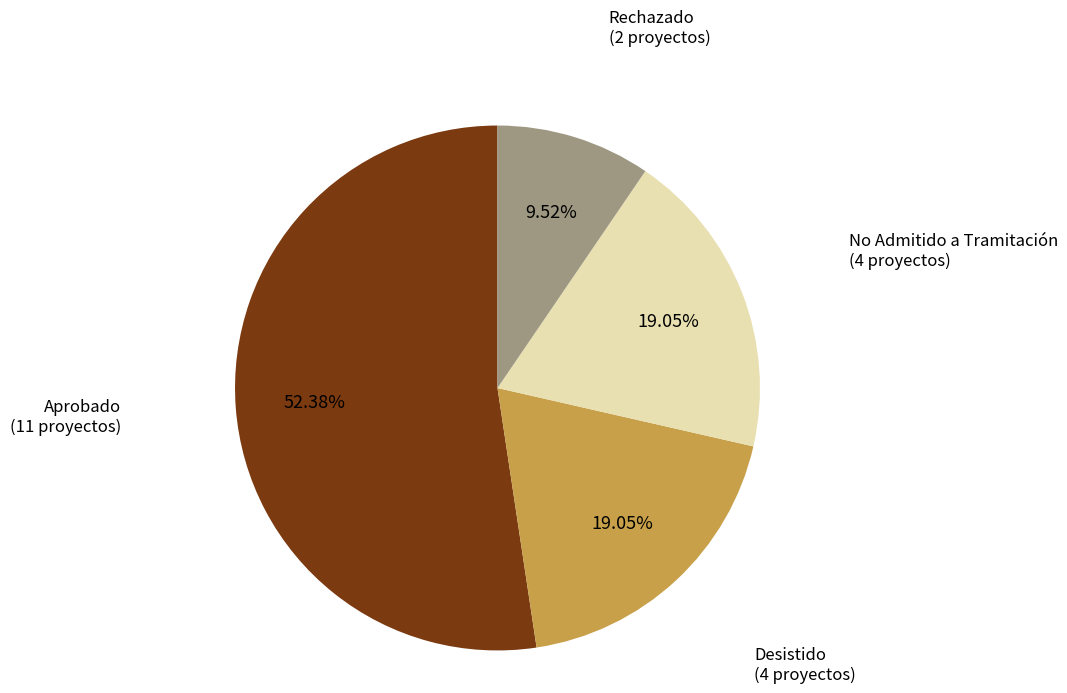

Is there any slice that represents more than half of the pie?

Yes